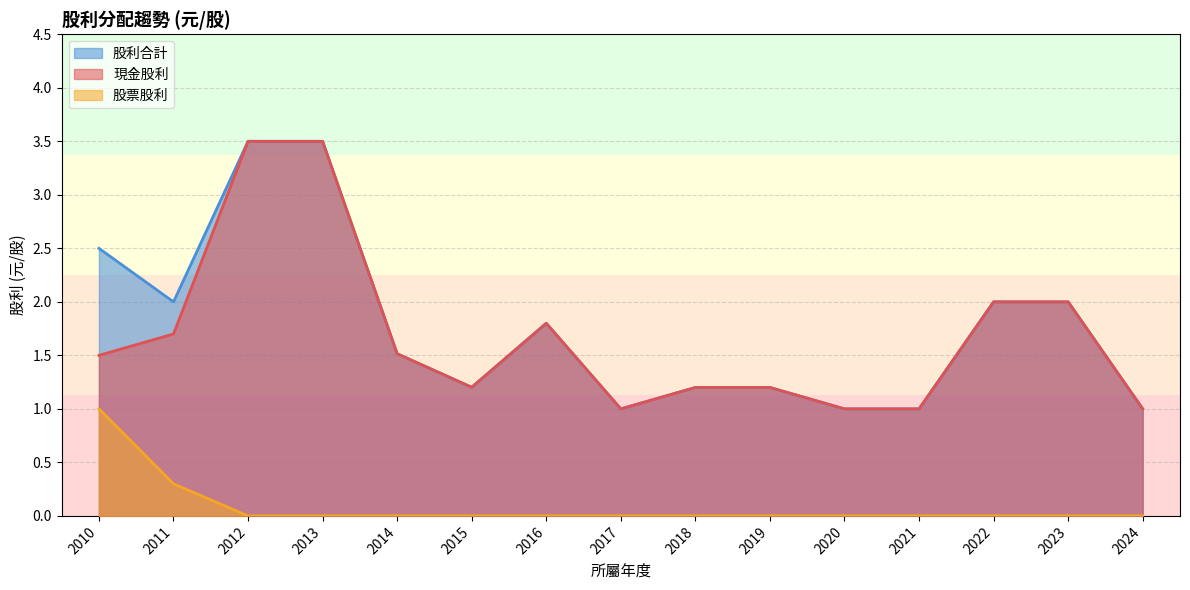

Which series has the largest total across all categories?

股利合計